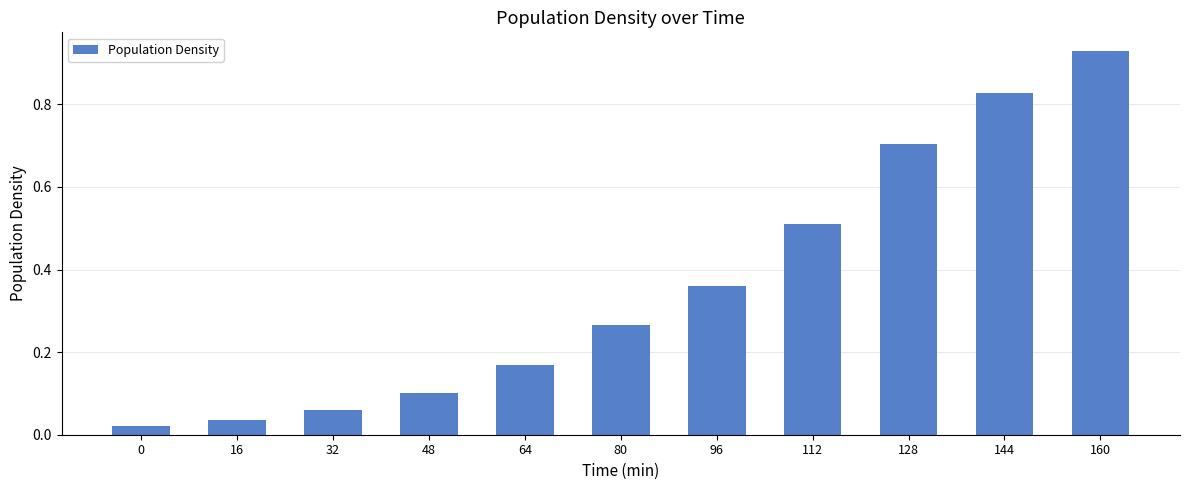

What is the change in value from 112 to 144?

+0.3